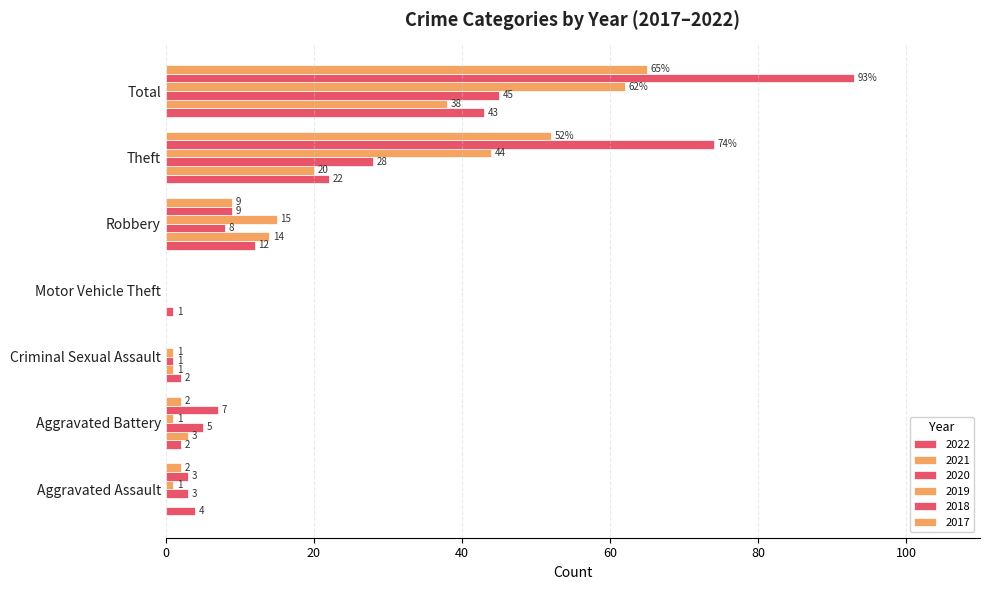

How many distinct data groups are displayed?

6